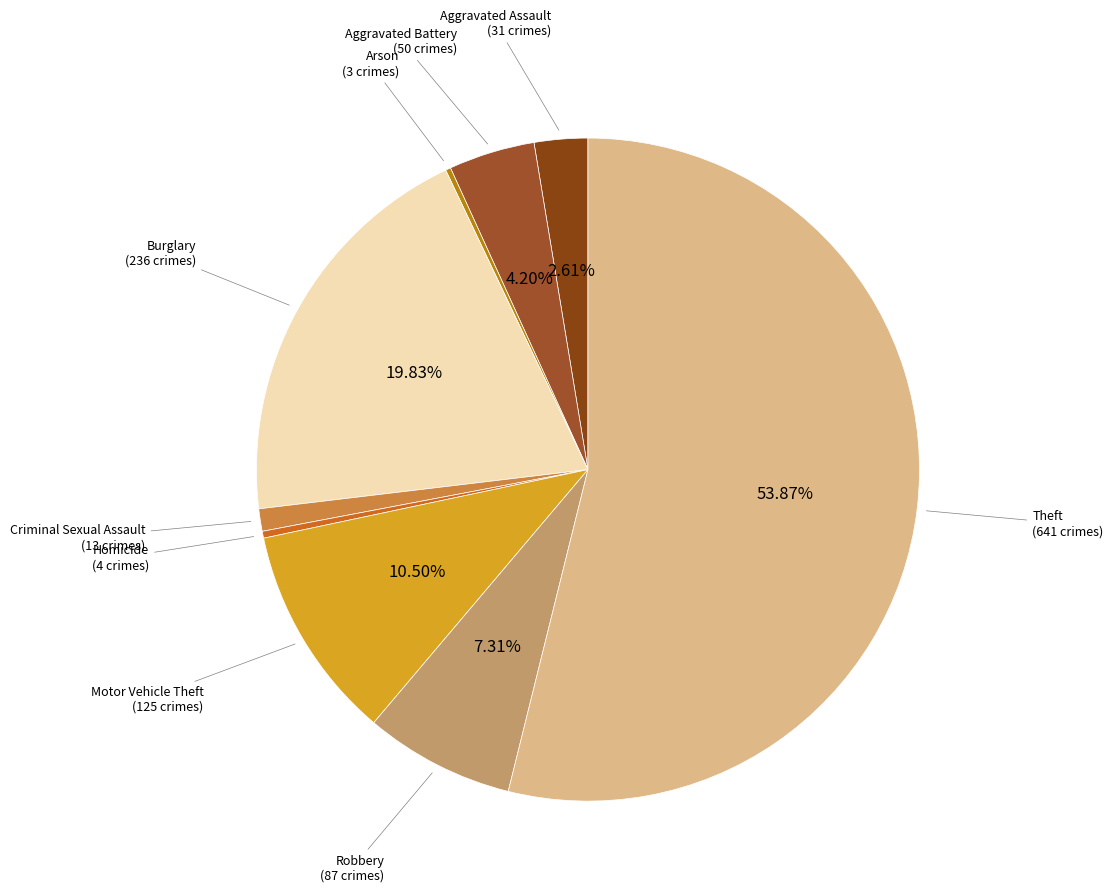

Which slice is the largest?

Theft